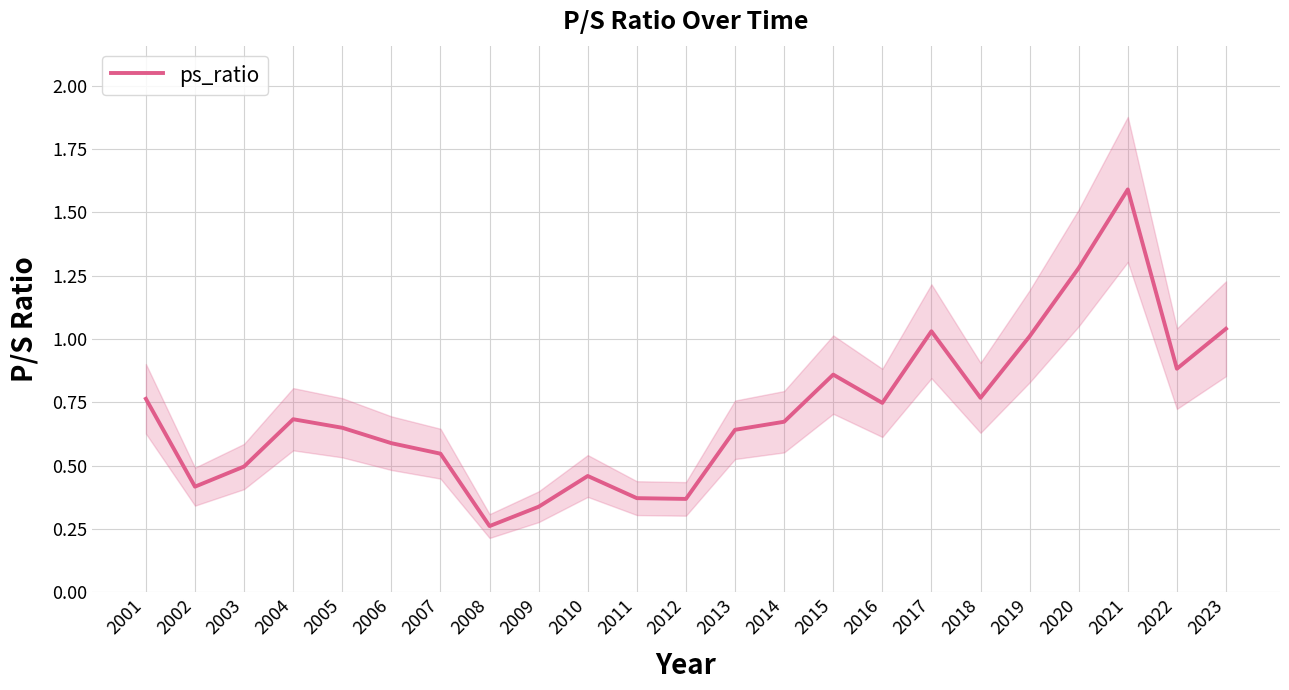

True or false: the data shows 0.7 at 2016.

True